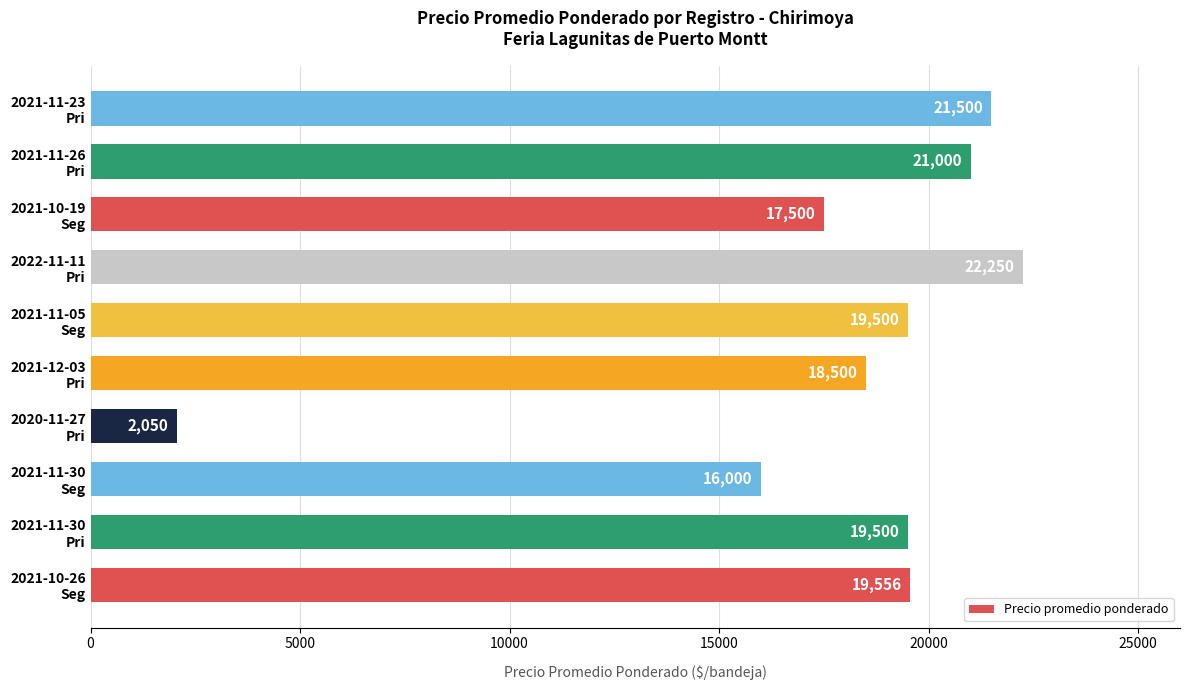

What is the average value?

17736